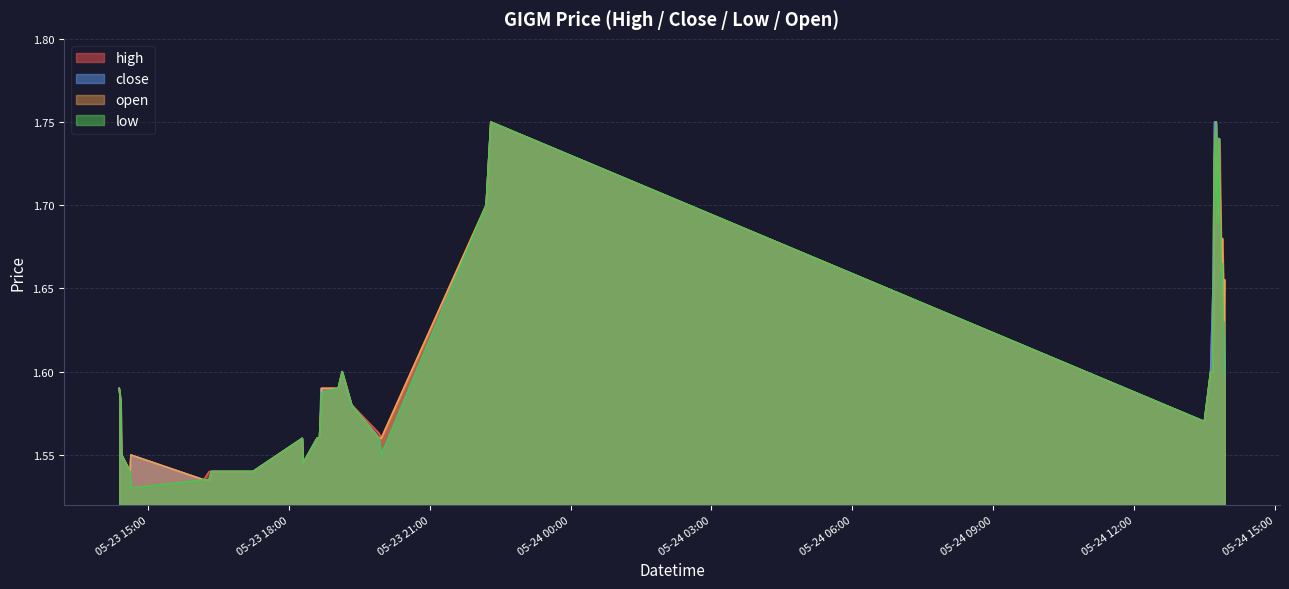

Count the close values in the range 1 to 2.

40